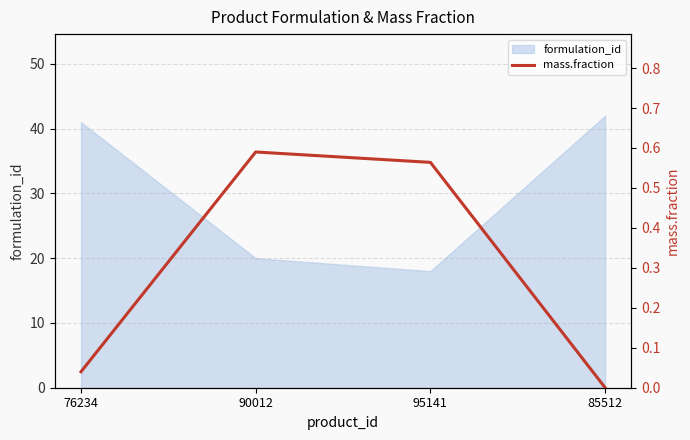

Reading right to left, what are all the values shown in this chart?

85512=0.0	95141=0.6	90012=0.6	76234=0.0